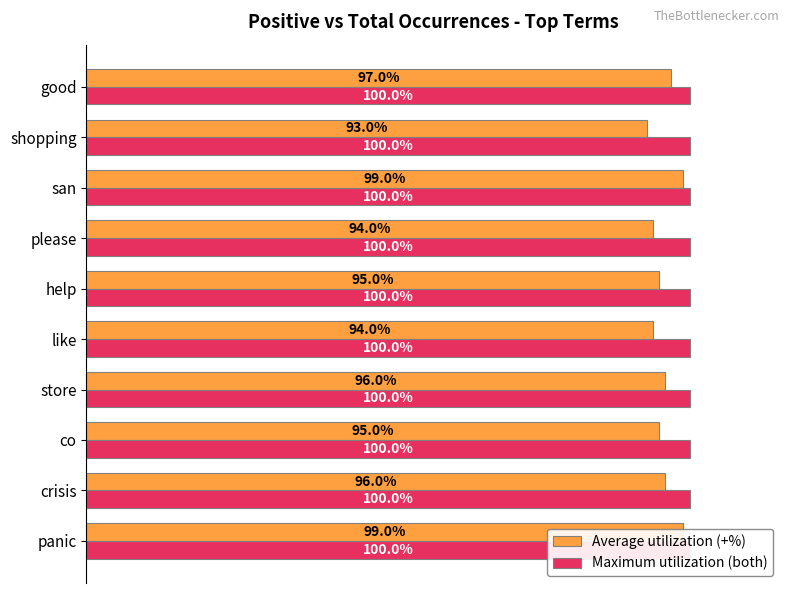

What are all the series names shown in the legend?

Average utilization (+%), Maximum utilization (both)